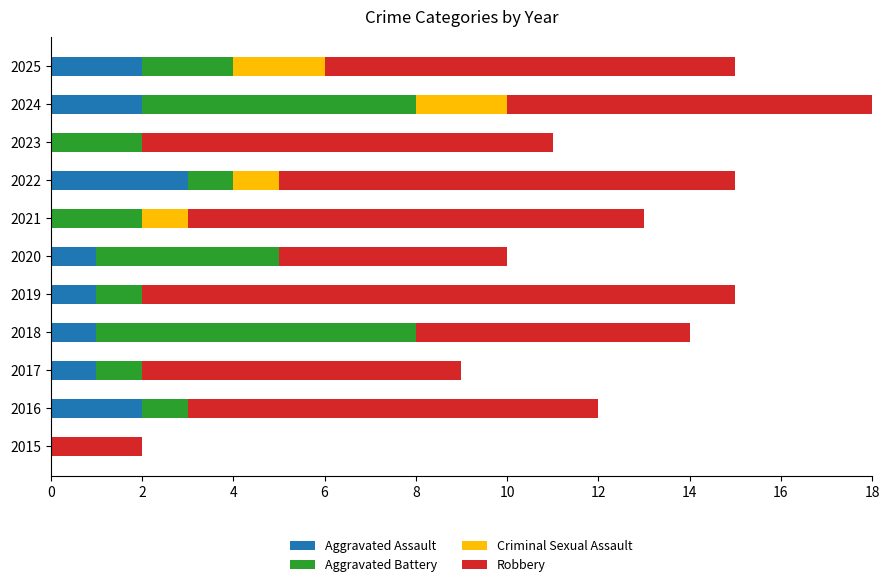

True or false: Aggravated Assault has a value of 5 at 2022.

False